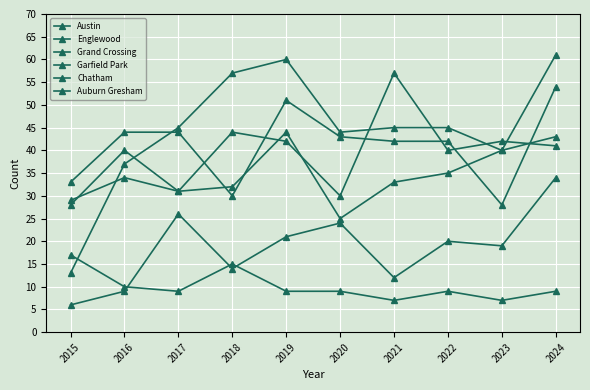

How many interior local peaks does the Auburn Gresham series have?

2